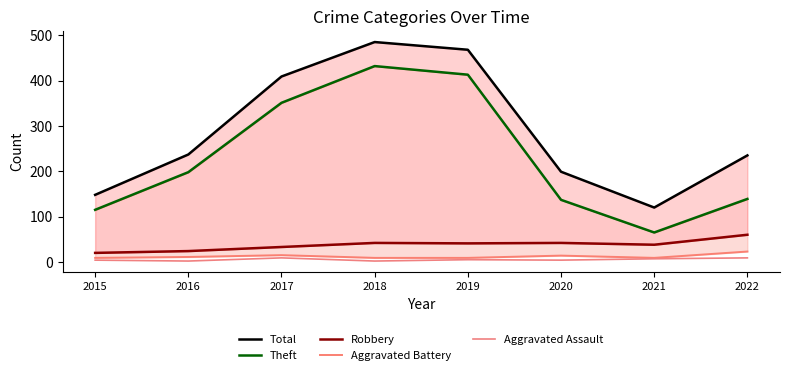

True or false: Total and Aggravated Battery intersect in this chart.

False